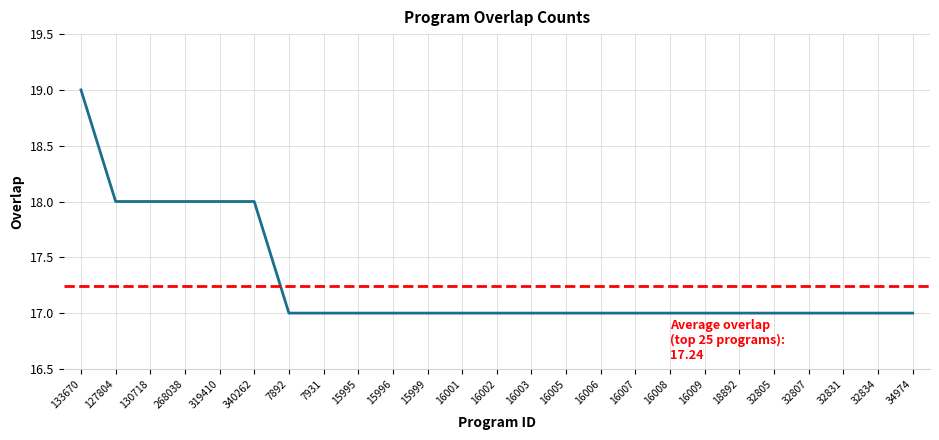

Between 15999 and 16005, which is larger?

15999